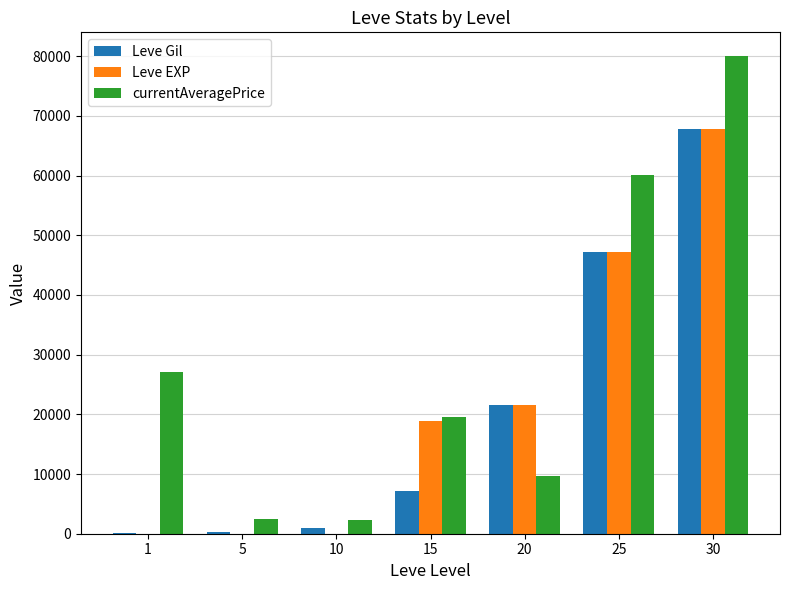

True or false: Leve Gil has a value of 35868 at 20.

False